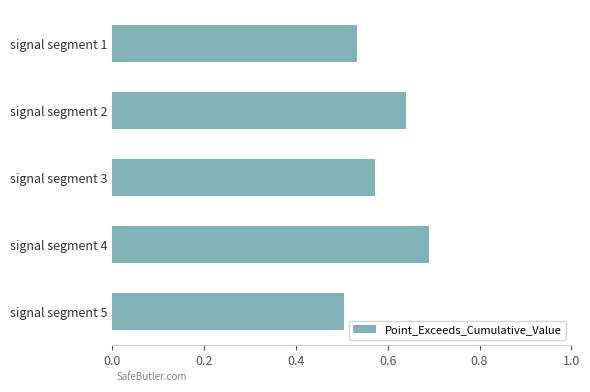

What is the sum of the values at signal segment 3 and signal segment 1?

1.1